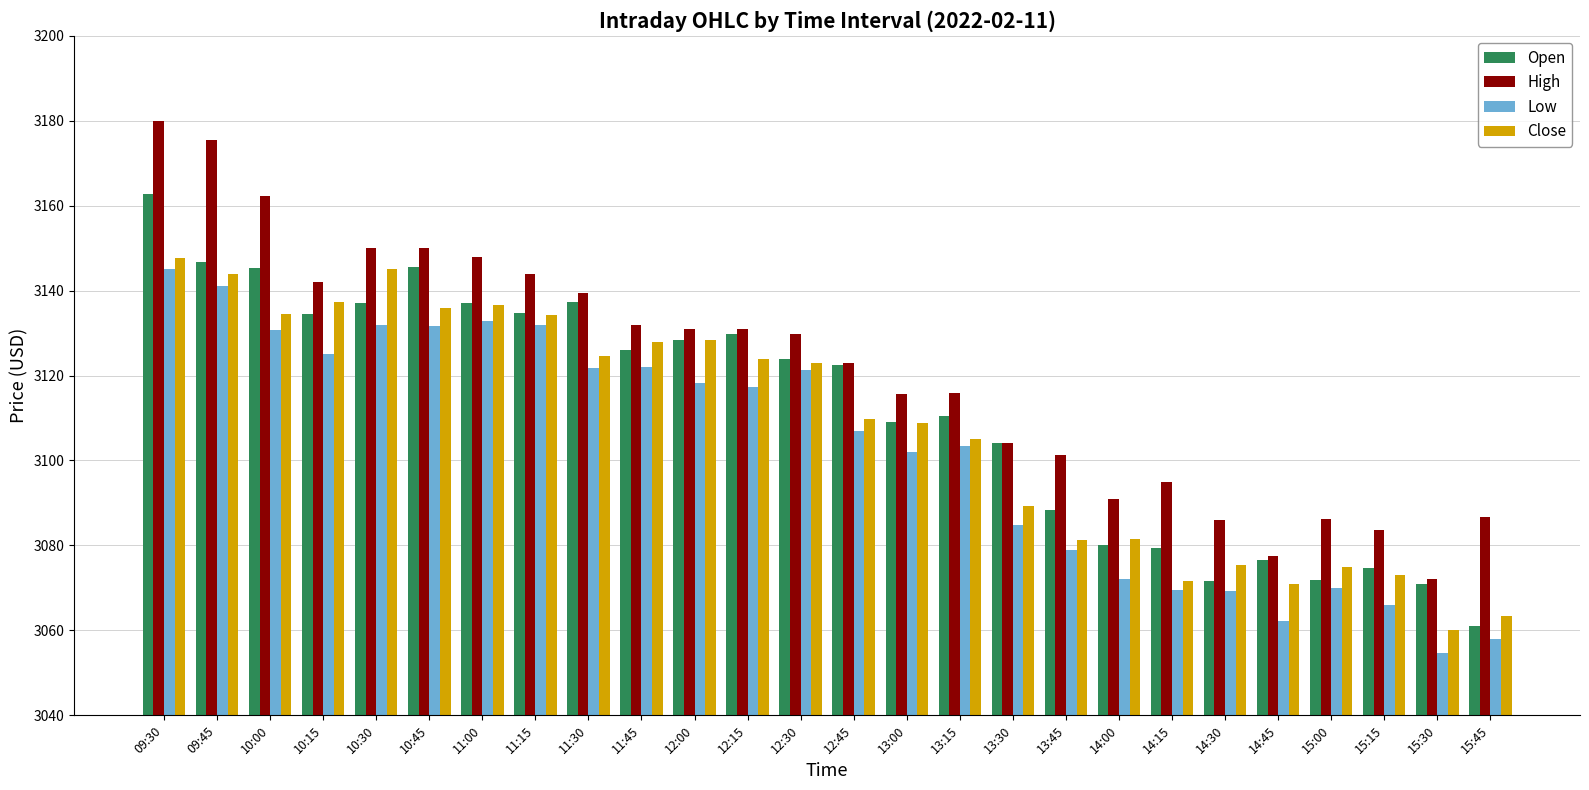

List the series in order of their peak value, lowest first.

Low, Close, Open, High